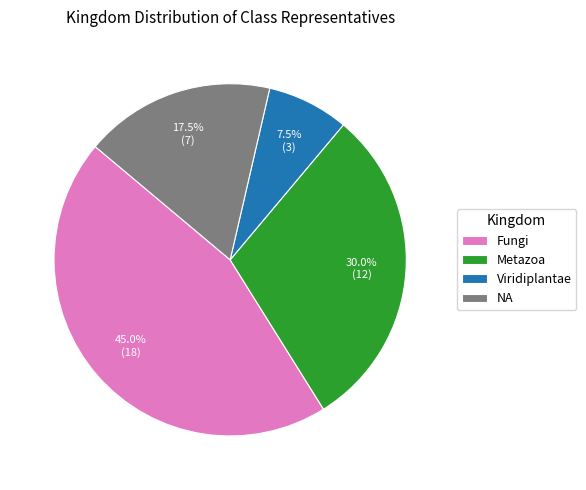

Which has a higher value, Viridiplantae or NA?

NA